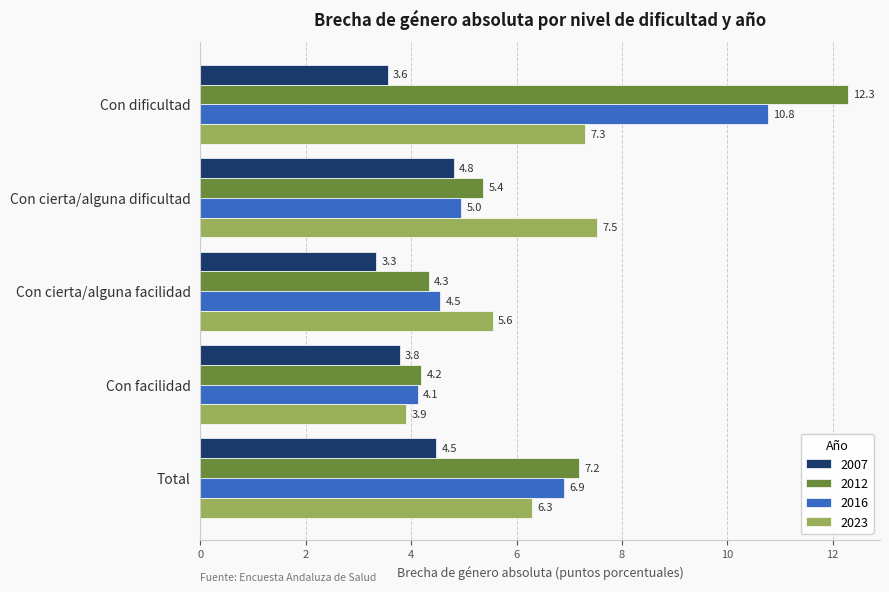

What is the difference between the highest and lowest values at Con cierta/alguna facilidad?

2.2